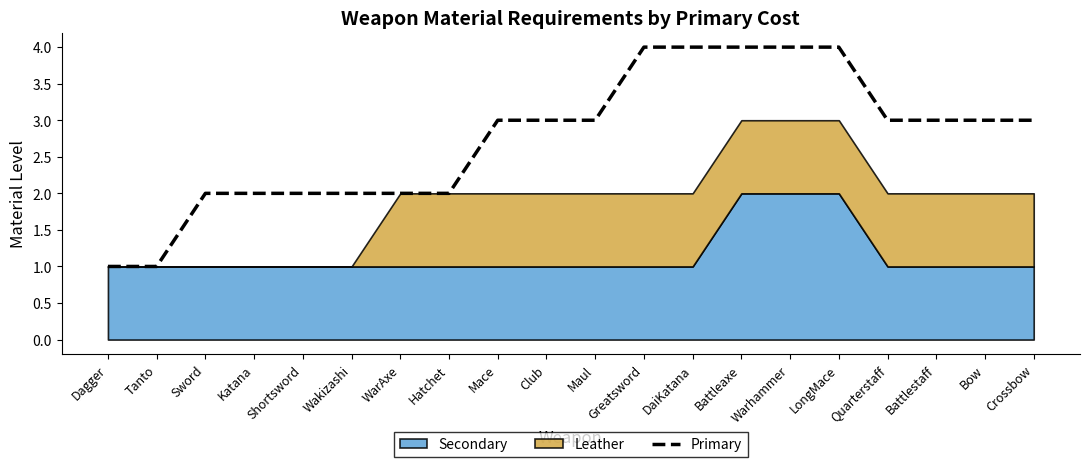

What position from the left is WarAxe?

7